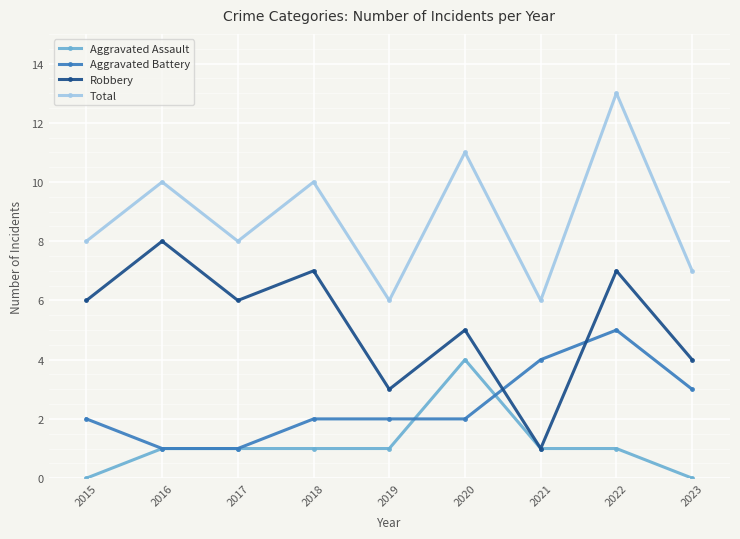

Reading right to left, extract all data points from this chart.

Aggravated Assault: 0	1	1	4	1	1	1	1	0
Aggravated Battery: 3	5	4	2	2	2	1	1	2
Robbery: 4	7	1	5	3	7	6	8	6
Total: 7	13	6	11	6	10	8	10	8